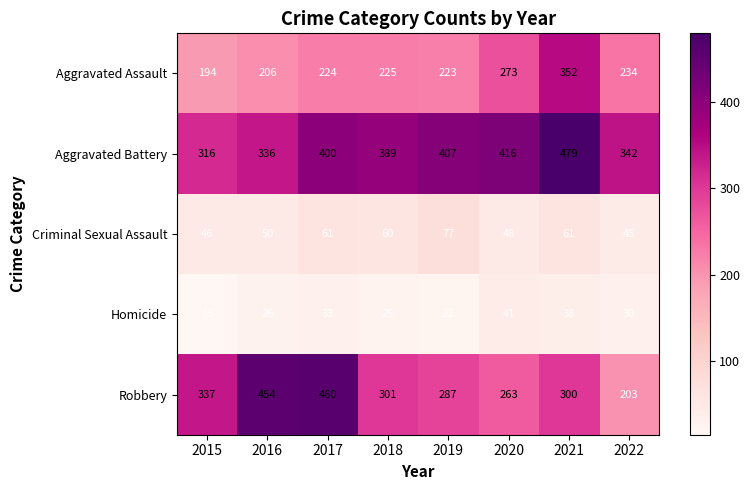

Which series has the largest total across all categories?

Aggravated Battery